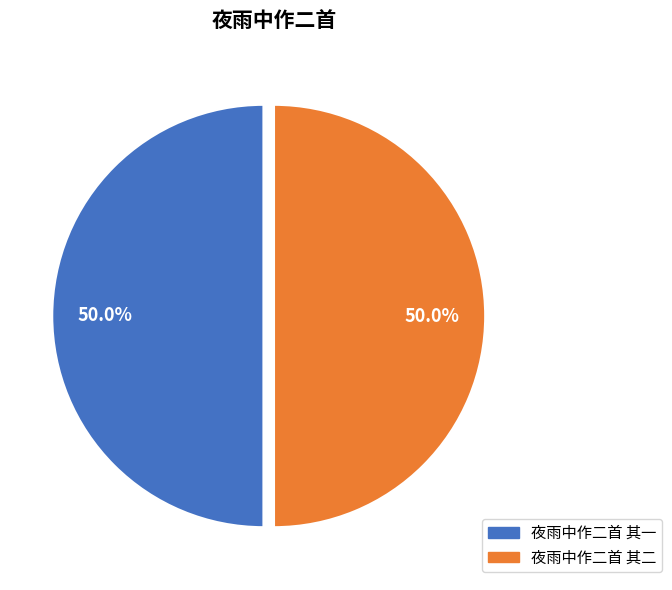

How many segments does this pie chart have?

2